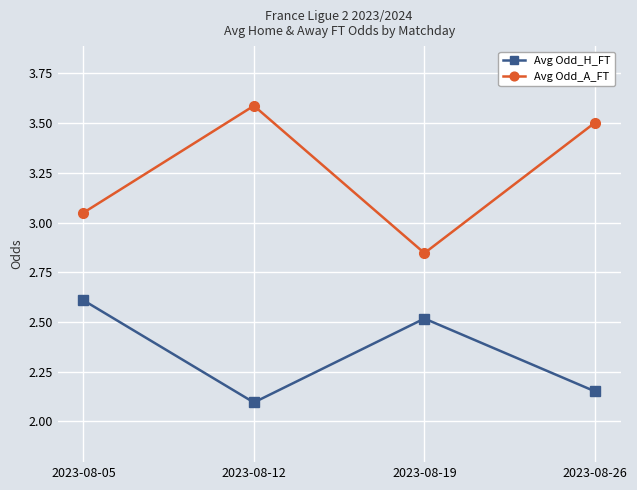

True or false: Avg Odd_H_FT and Avg Odd_A_FT cross at least once.

False